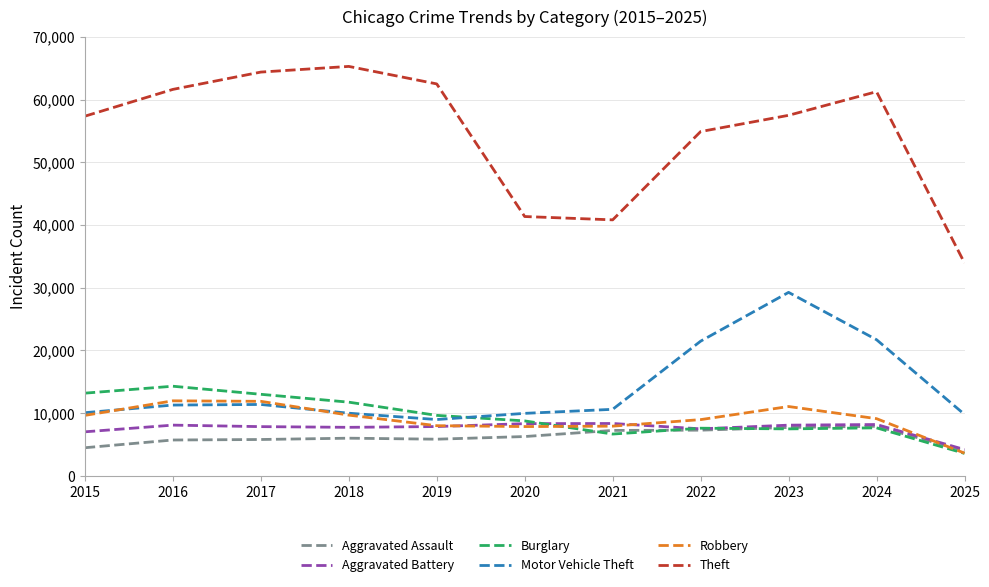

How many distinct data groups are displayed?

6